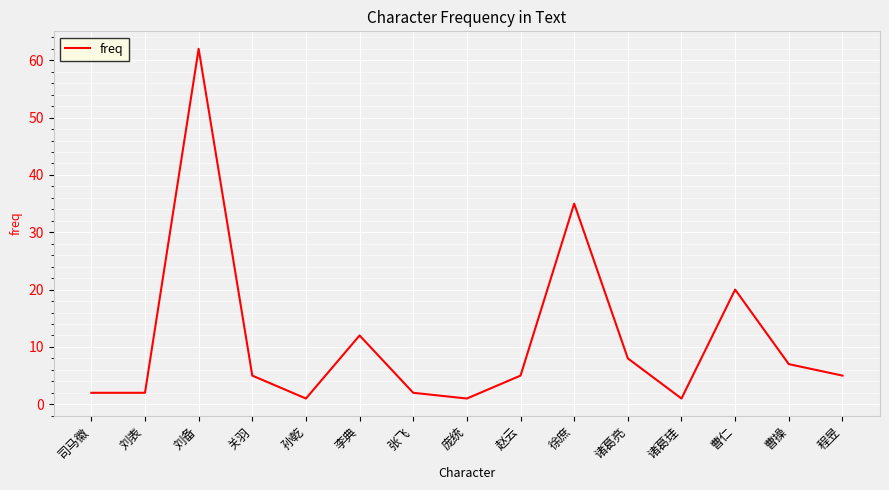

What is the average value?

11